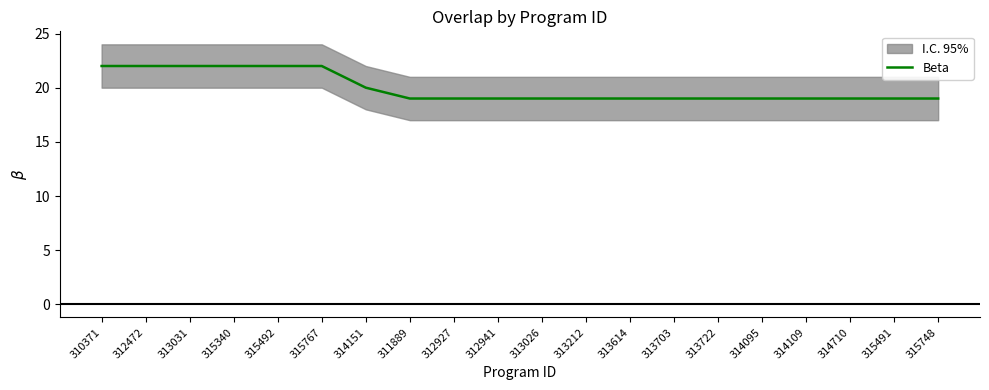

Does the chart display data point markers on the line(s)?

No